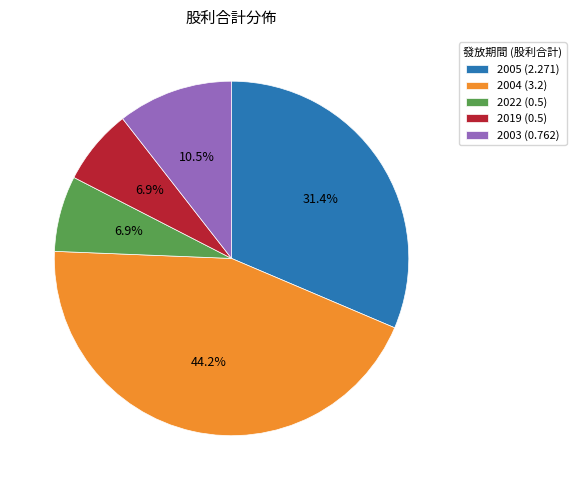

How many segments does this pie chart have?

5